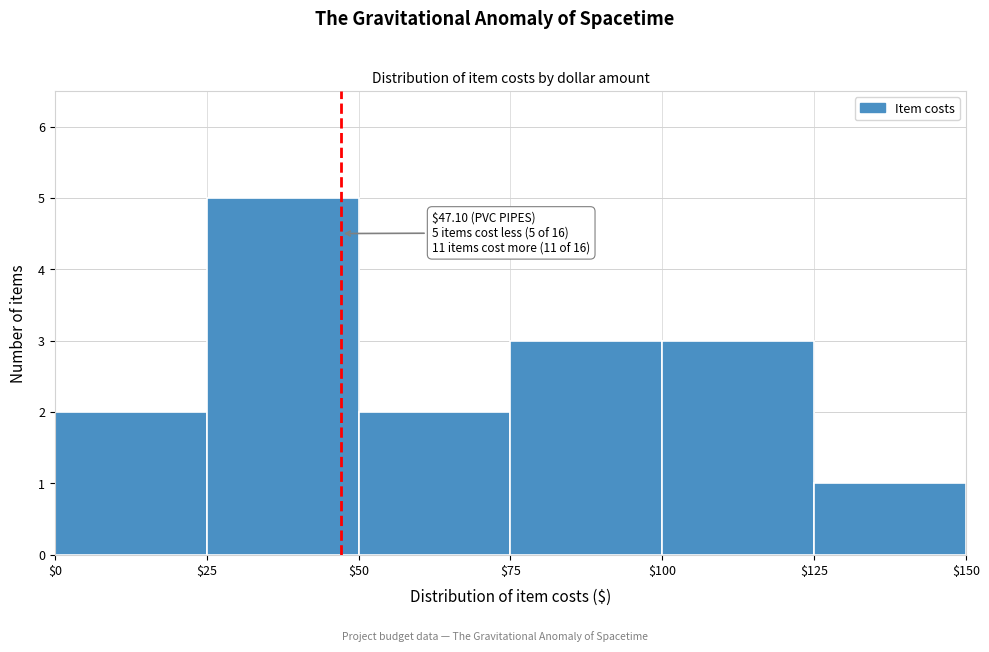

Over which range of the x-axis is the bar tallest?

$25 to $50